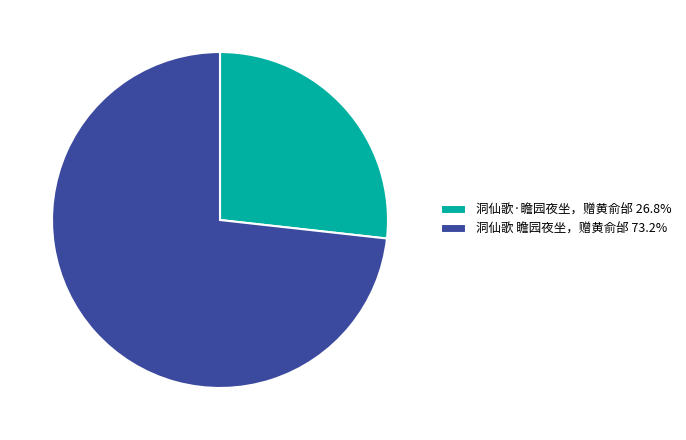

Which slice is the largest?

洞仙歌 瞻园夜坐，赠黄俞邰